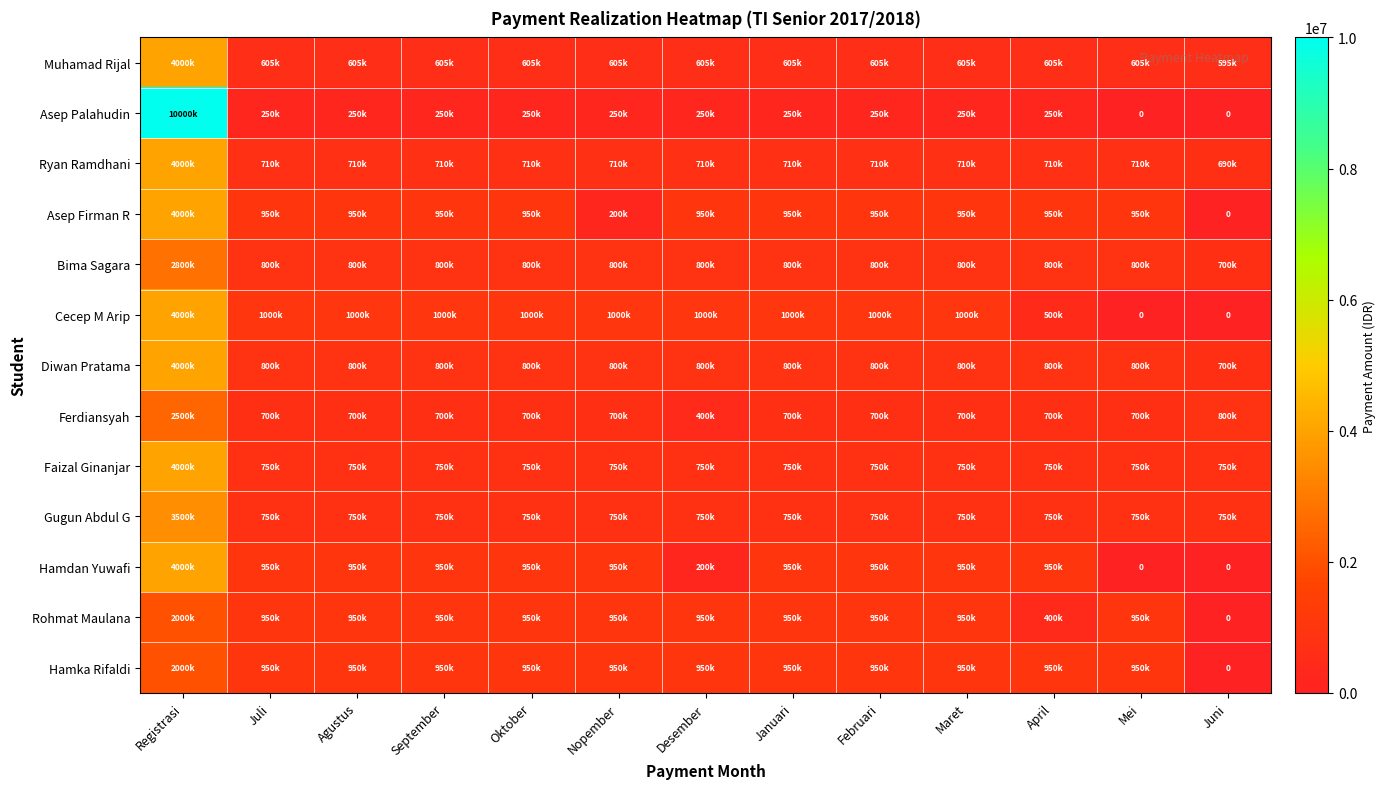

At which label does Ryan Ramdhani first exceed 710000?

Registrasi